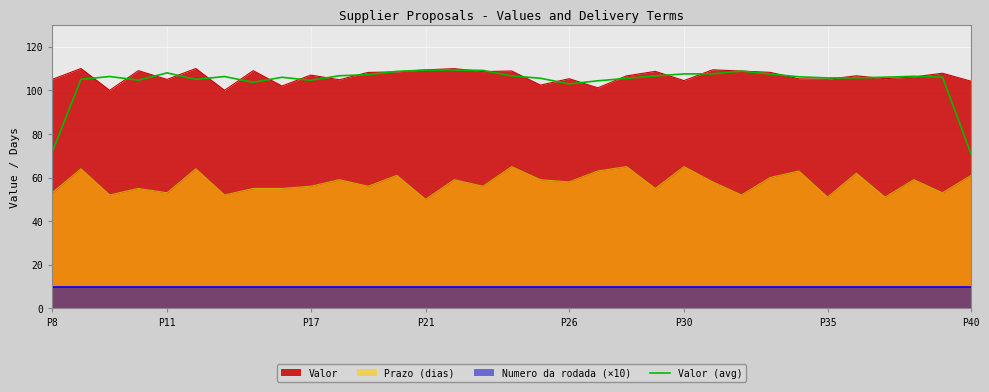

True or false: Prazo (dias) and Valor intersect in this chart.

False